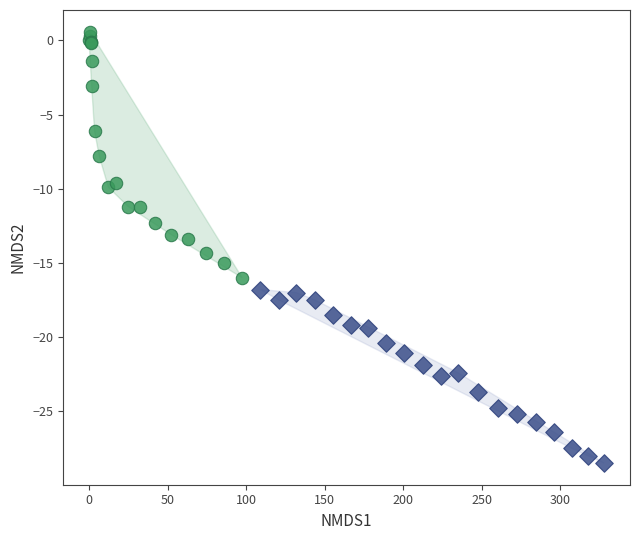

Which series contains the lowest Y value?

open